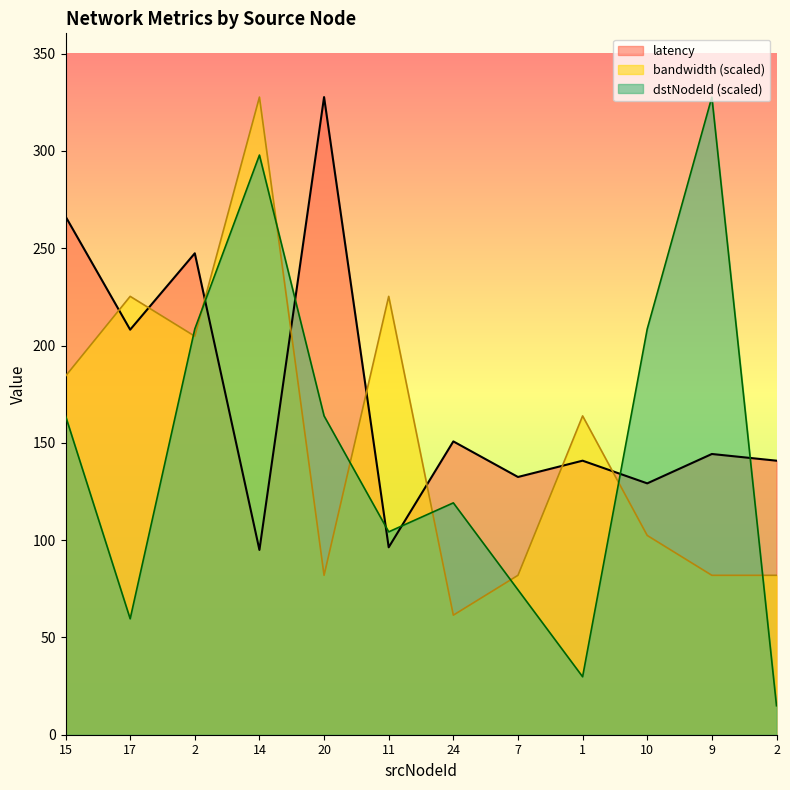

Rank the series by their average value, from lowest to highest.

dstNodeId (scaled), bandwidth (scaled), latency